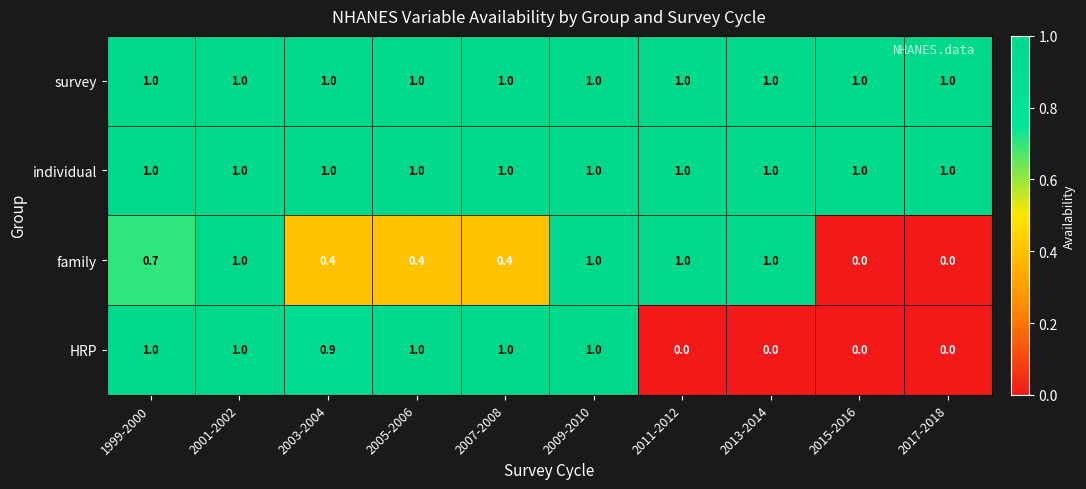

The value of individual at 2005-2006 is 1.0. True or false?

True